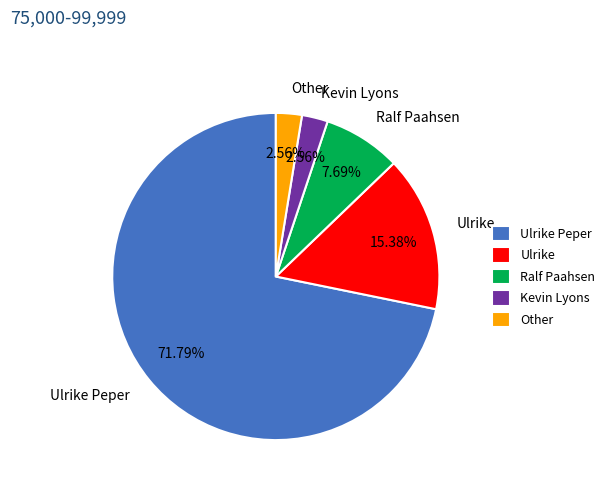

What percentage is NOT represented by Ralf Paahsen?

92.3%